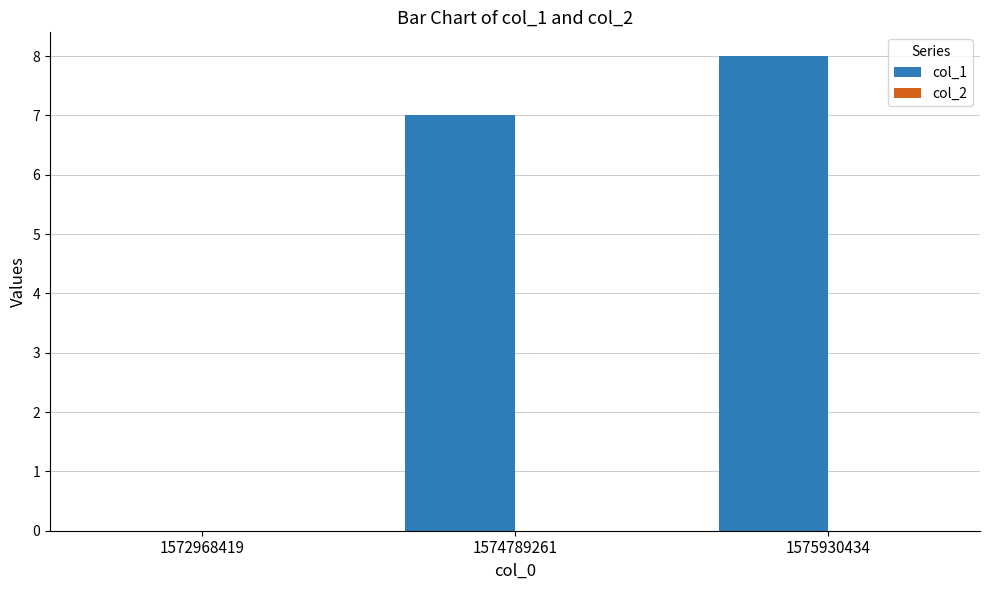

Are the bars horizontal?

No